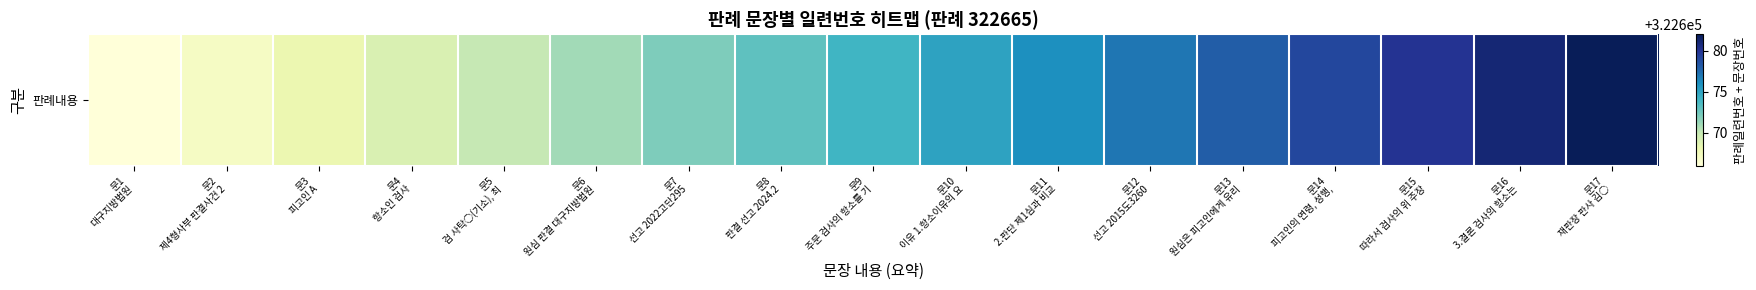

What is the change in value from 문4
항소인 검사 to 문9
주문 검사의 항소를 기?

+5